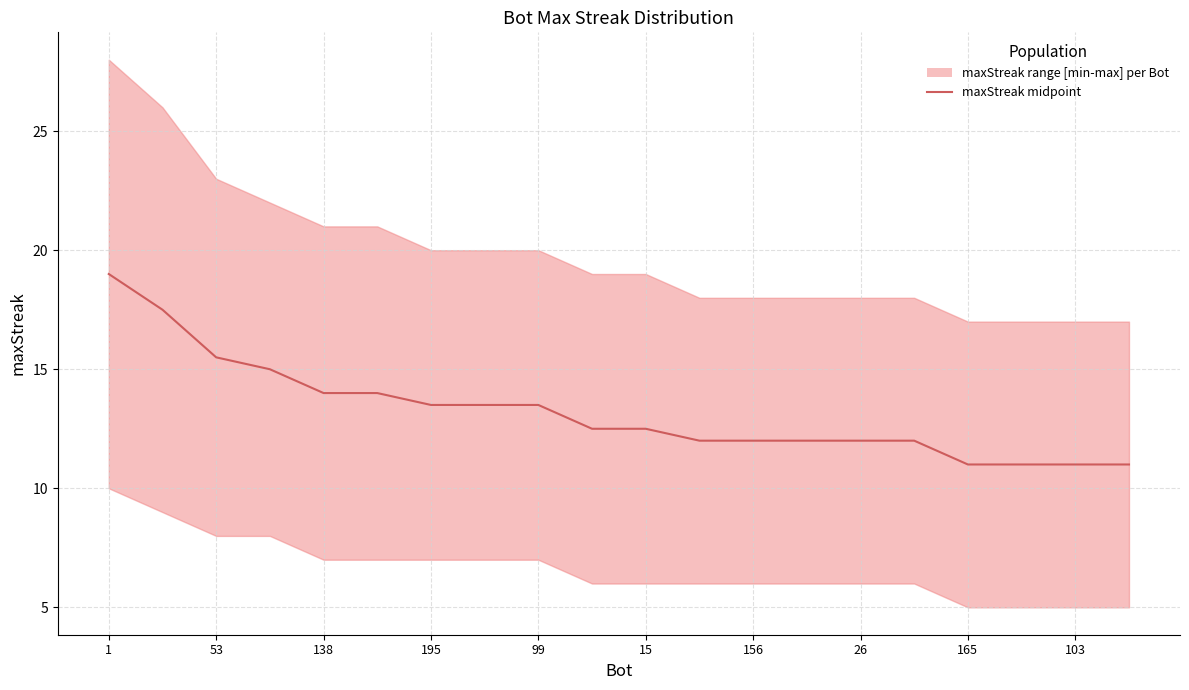

Approximately how many times larger is the value at 13 compared to 195?

0.8